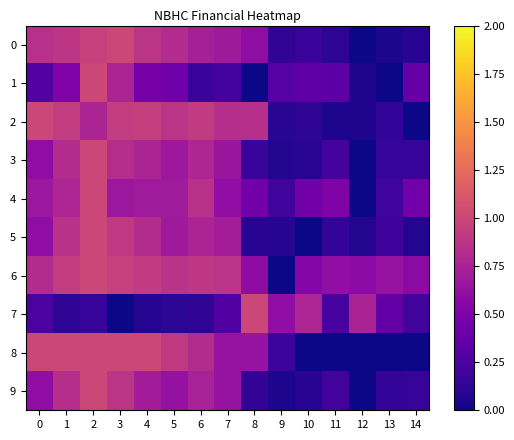

What is the total value across all series at 6?

6.8